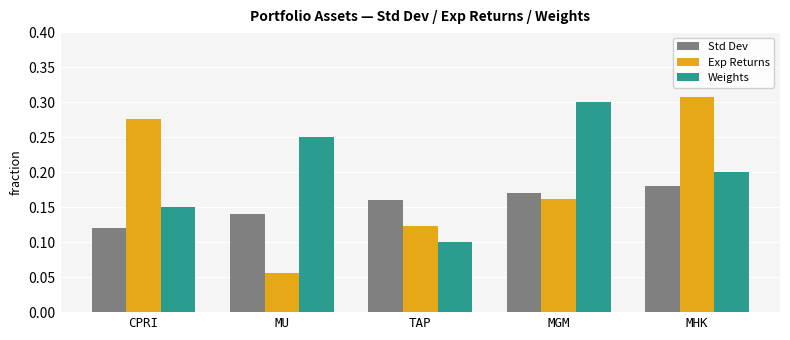

At which category is the sum across all series the highest?

MHK